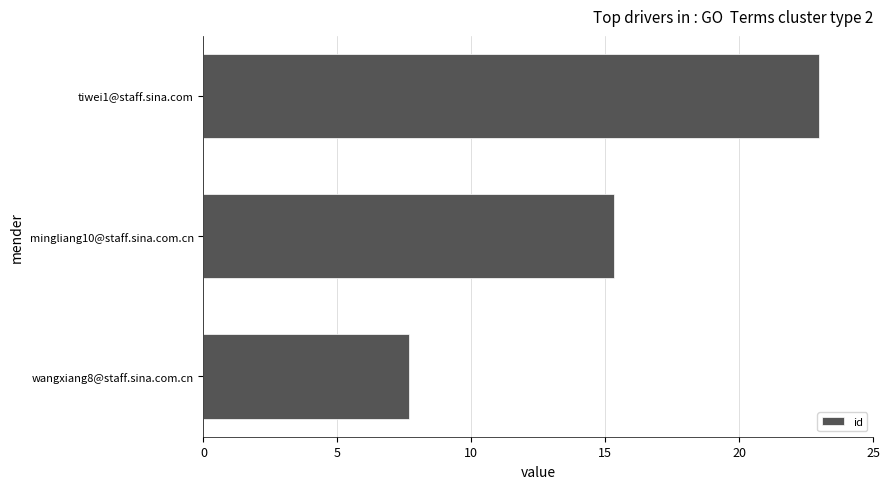

What is the smallest value displayed?

7.7